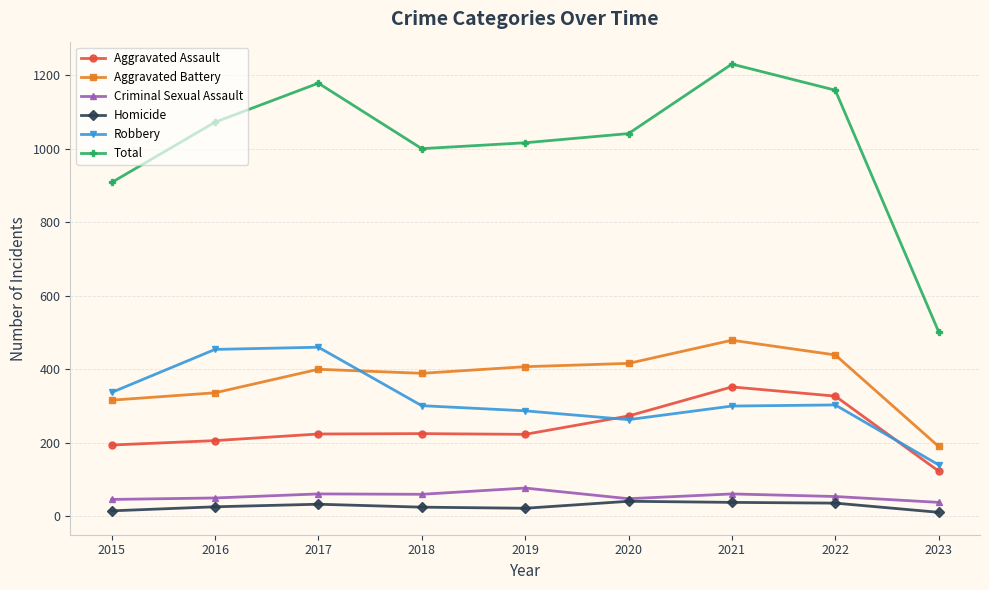

True or false: Aggravated Assault and Criminal Sexual Assault cross at least once.

False